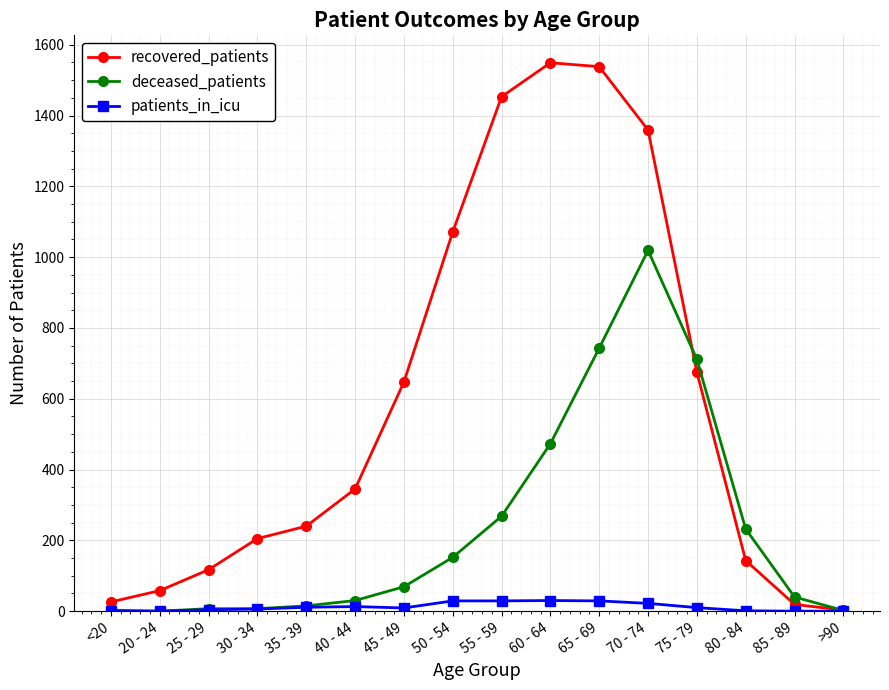

The recovered_patients series shows 1549 at 60 - 64. True or false?

True